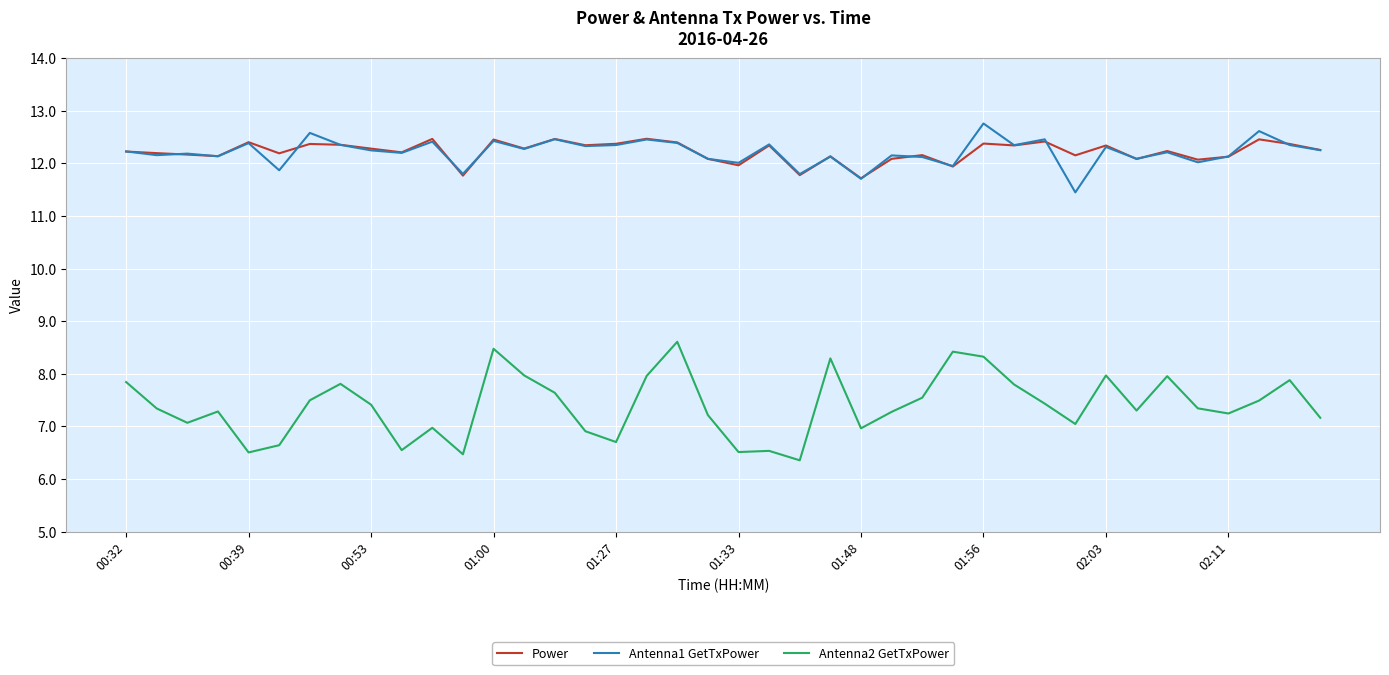

Which series has the largest range (max minus min)?

Antenna2 GetTxPower